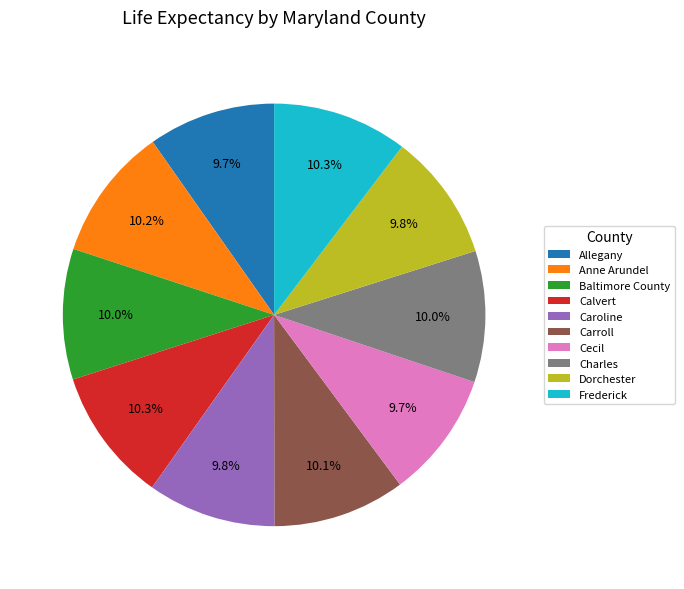

Does any single category account for the majority?

No